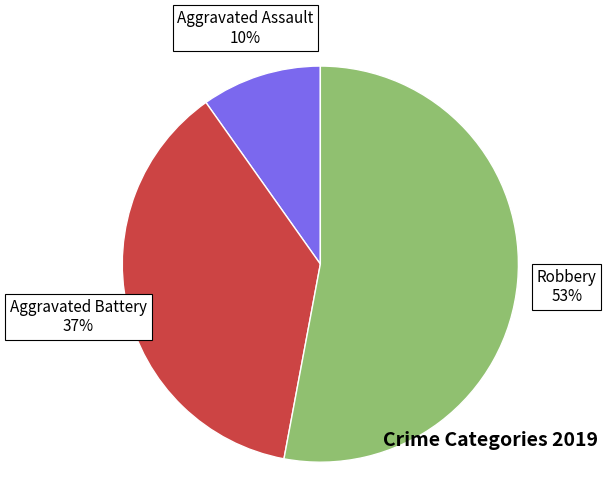

Is there any slice that represents more than half of the pie?

Yes